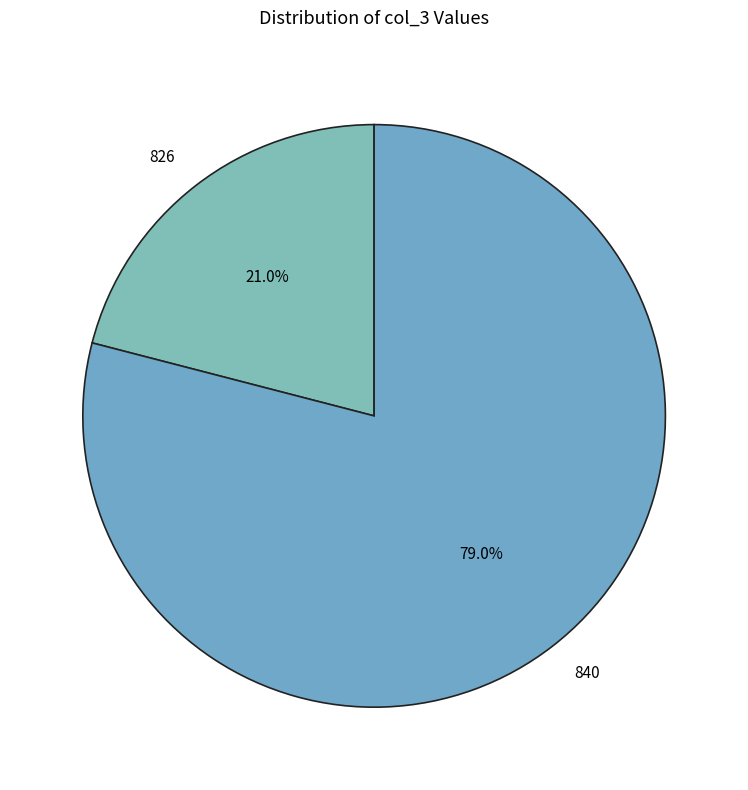

To the nearest percent, what is the average slice percentage?

50%